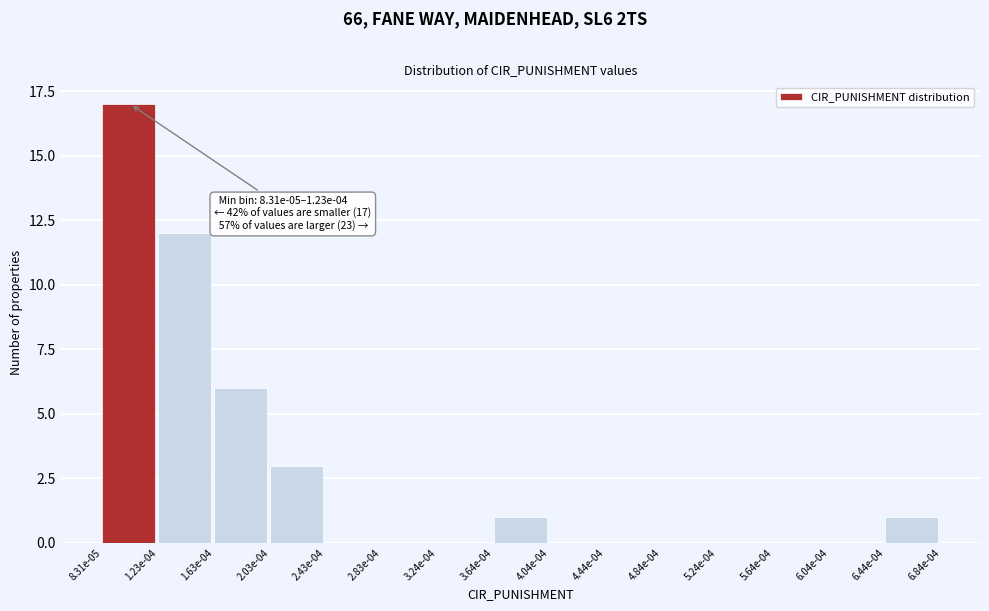

Reading left to right, list all the values displayed in this chart.

8.31e-05=17	1.23e-04=12	1.63e-04=6	2.03e-04=3	2.43e-04=0	2.83e-04=0	3.24e-04=0	3.64e-04=1	4.04e-04=0	4.44e-04=0	4.84e-04=0	5.24e-04=0	5.64e-04=0	6.04e-04=0	6.44e-04=1